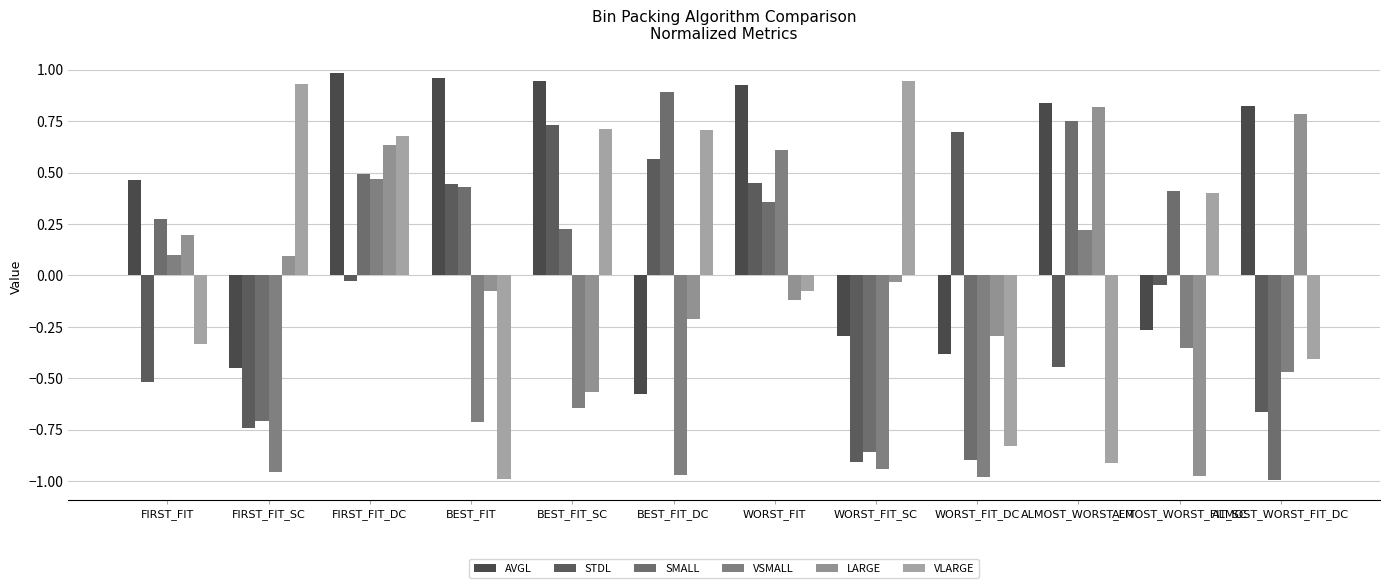

Reading left to right, what are all the values shown in this chart?

AVGL: 0.5	-0.5	1.0	1.0	0.9	-0.6	0.9	-0.3	-0.4	0.8	-0.3	0.8
STDL: -0.5	-0.7	-0.0	0.4	0.7	0.6	0.4	-0.9	0.7	-0.4	-0.0	-0.7
SMALL: 0.3	-0.7	0.5	0.4	0.2	0.9	0.4	-0.9	-0.9	0.7	0.4	-1.0
VSMALL: 0.1	-1.0	0.5	-0.7	-0.6	-1.0	0.6	-0.9	-1.0	0.2	-0.4	-0.5
LARGE: 0.2	0.1	0.6	-0.1	-0.6	-0.2	-0.1	-0.0	-0.3	0.8	-1.0	0.8
VLARGE: -0.3	0.9	0.7	-1.0	0.7	0.7	-0.1	0.9	-0.8	-0.9	0.4	-0.4